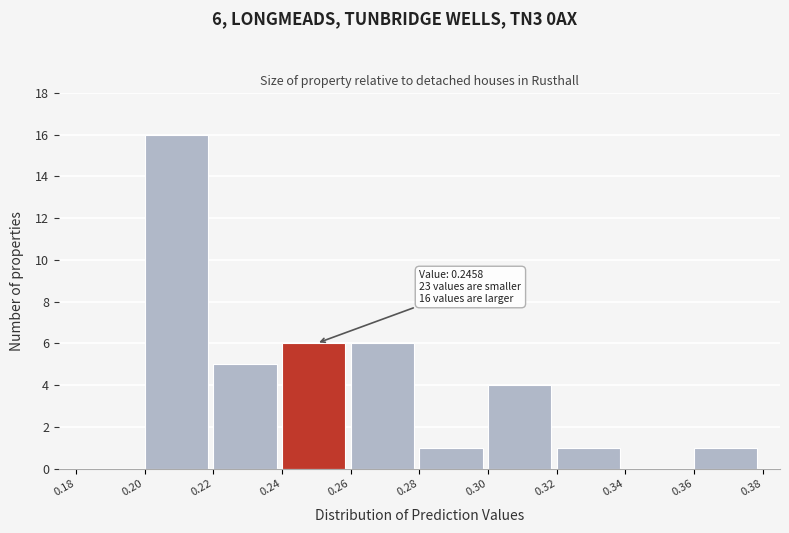

Over which range of the x-axis is the bar tallest?

0.20 to 0.22